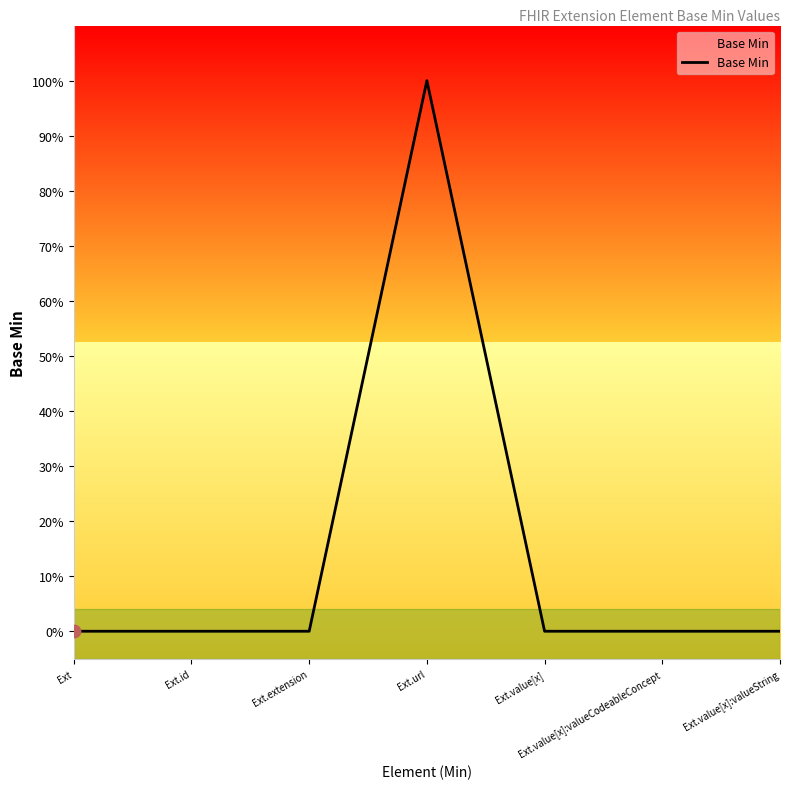

Between Ext and Ext.id, which is larger?

Ext